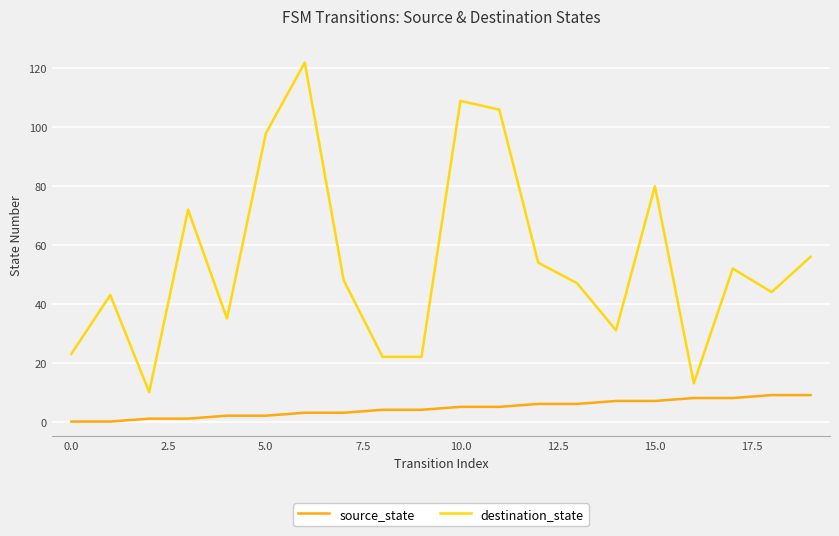

Which series has the largest total across all categories?

destination_state